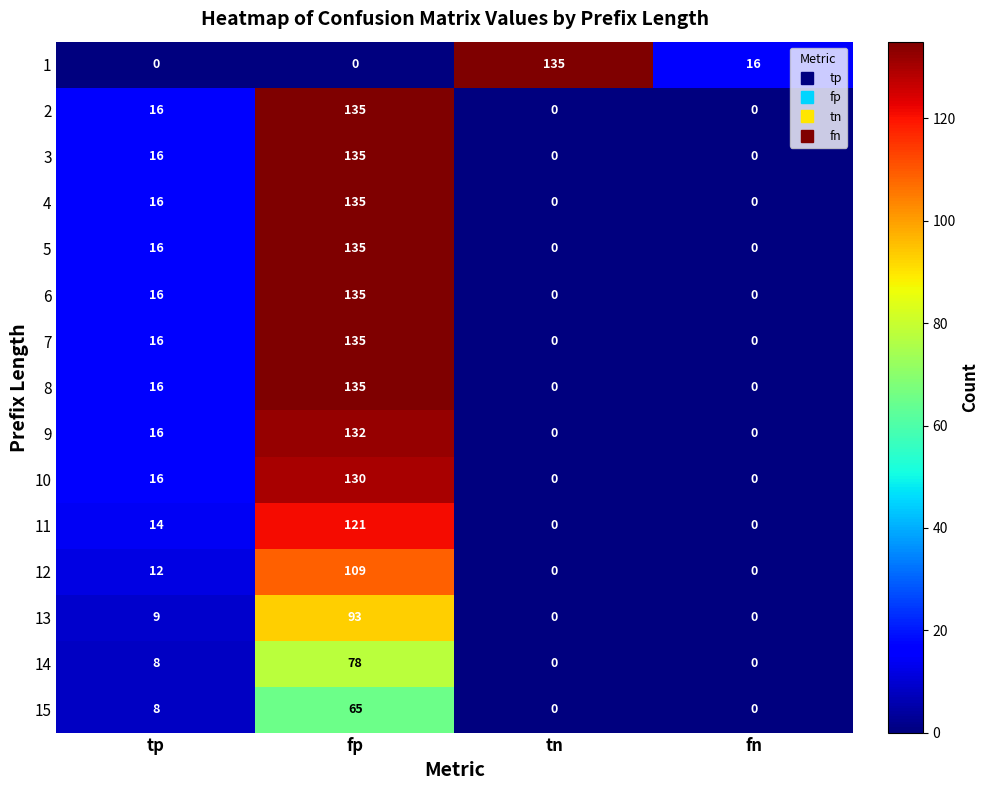

Where is 14 nearest to the value 39?

tp